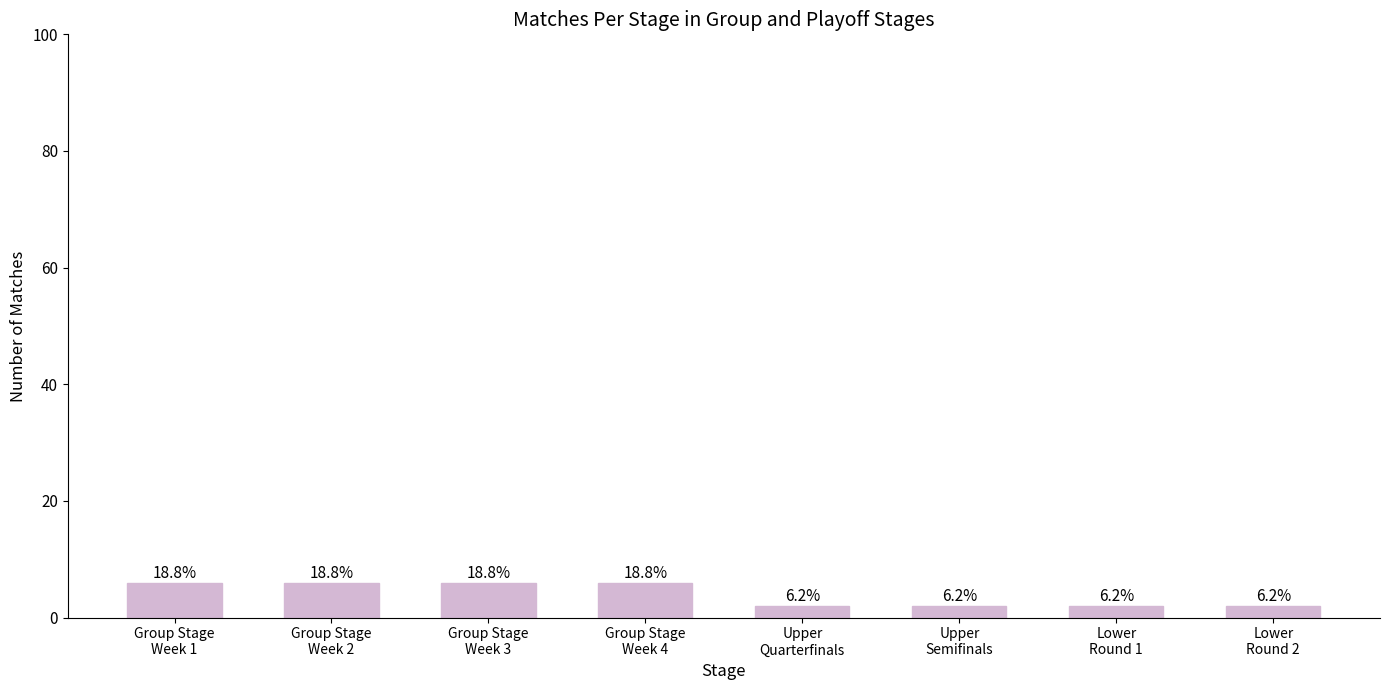

What is the average value?

4